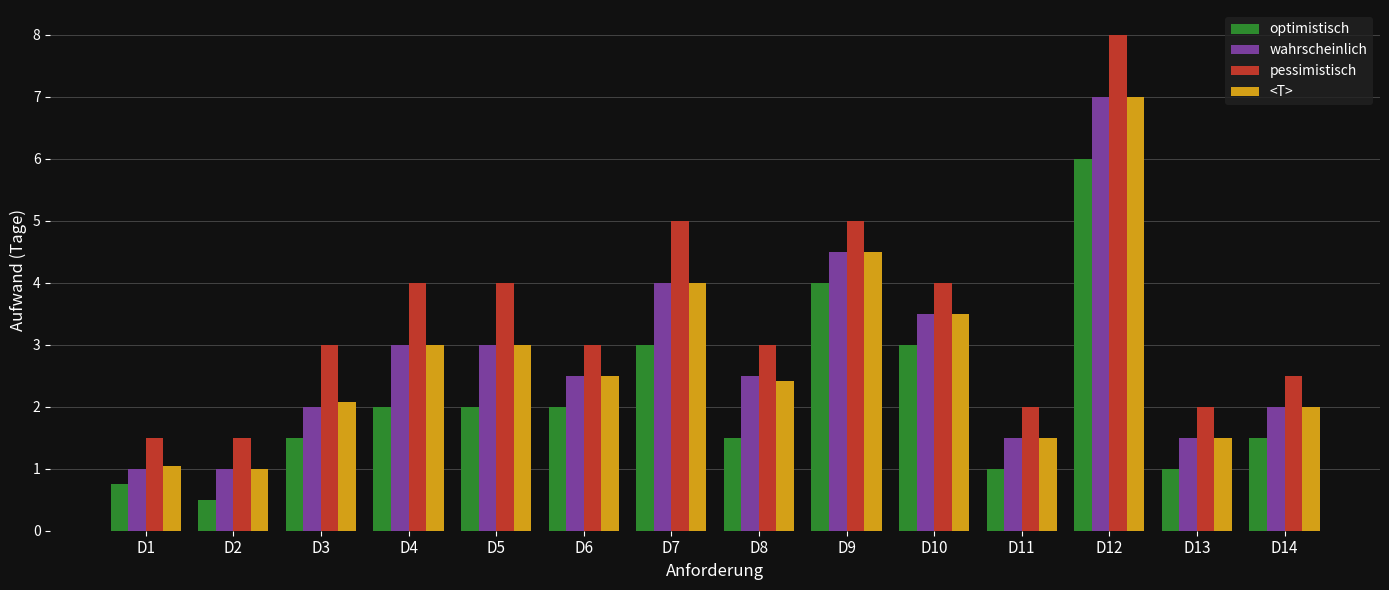

What is the spread (max minus min) of values at D7?

2.0